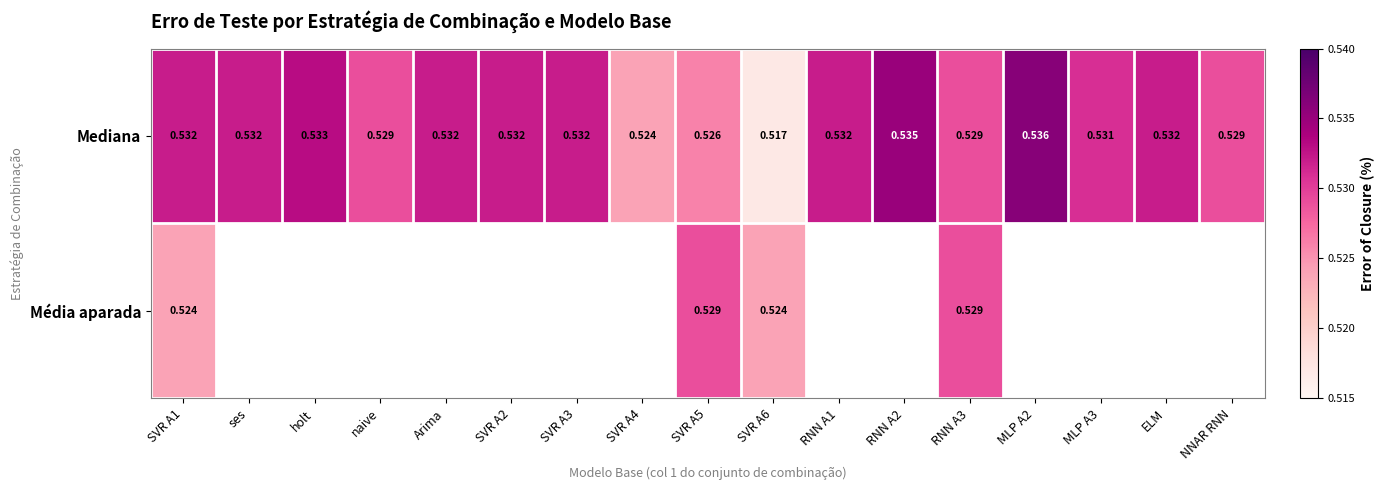

What is the approximate value of Mediana at NNAR RNN?

0.5